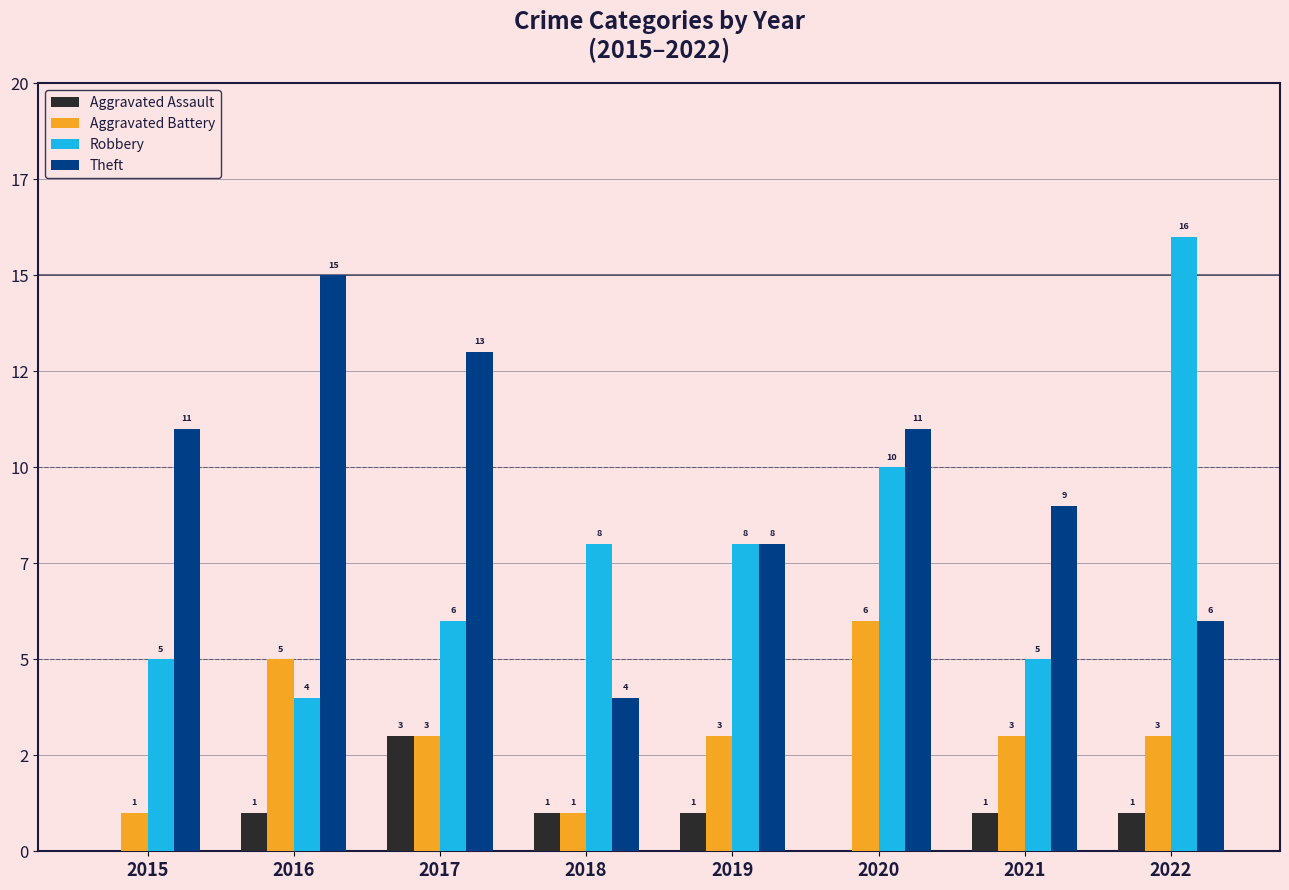

Are the bars horizontal?

No